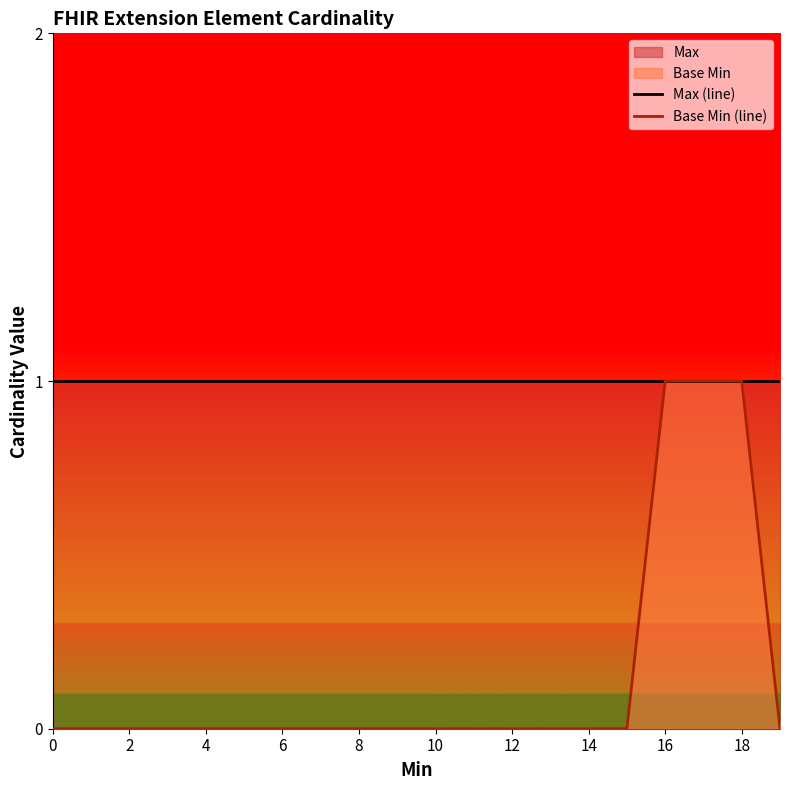

At which category is the sum across all series the highest?

16